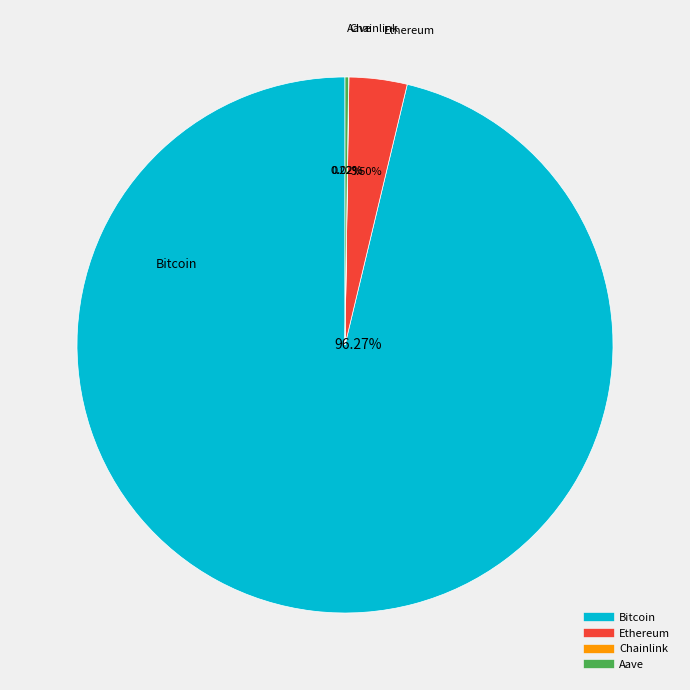

Which has a higher value, Bitcoin or Ethereum?

Bitcoin